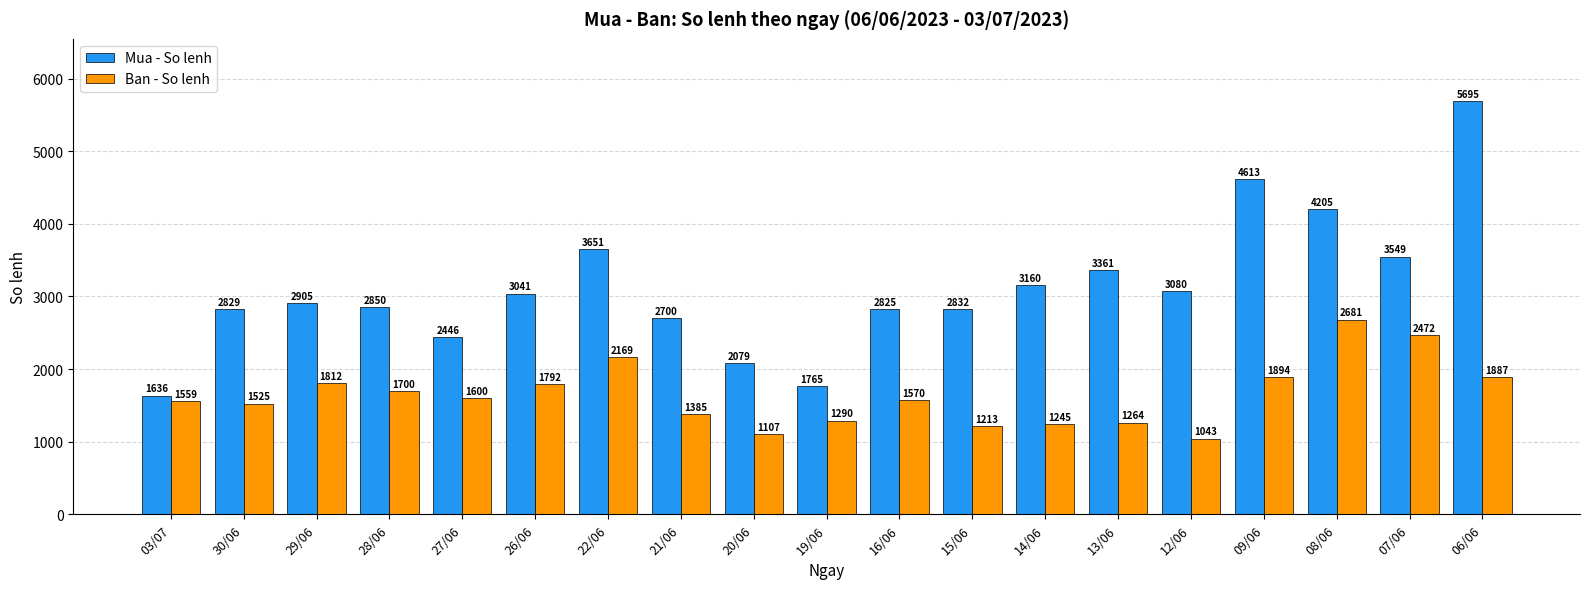

Rank the series by their maximum value, from highest to lowest.

Mua - So lenh, Ban - So lenh